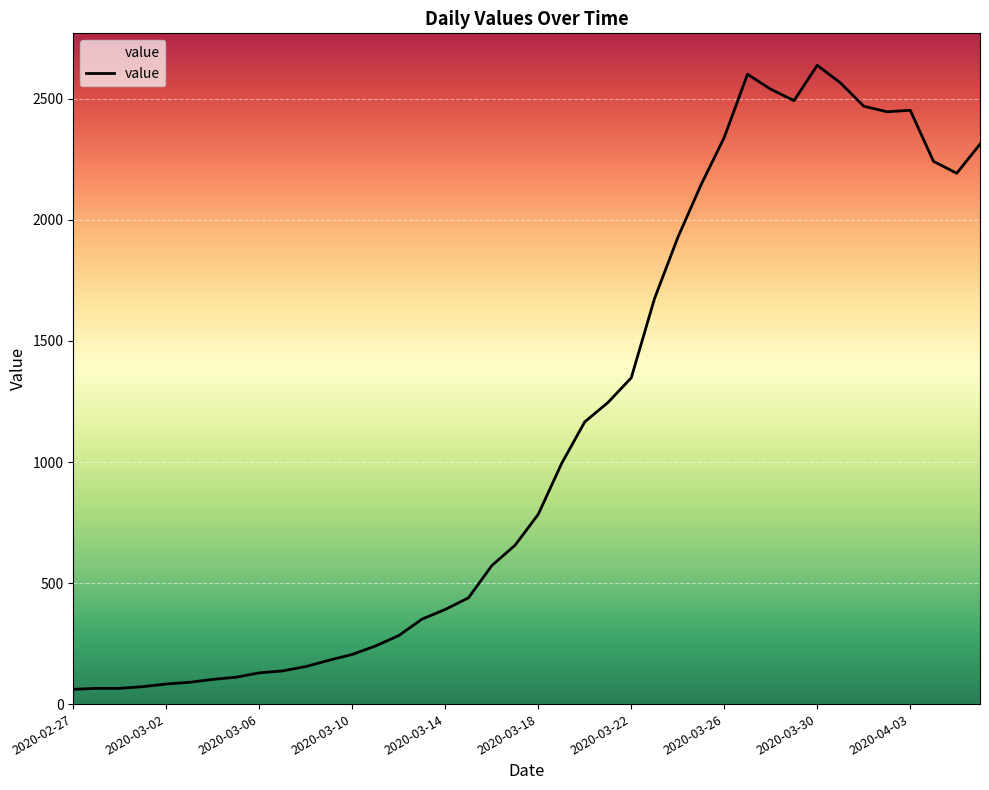

What is the smallest value displayed?

61